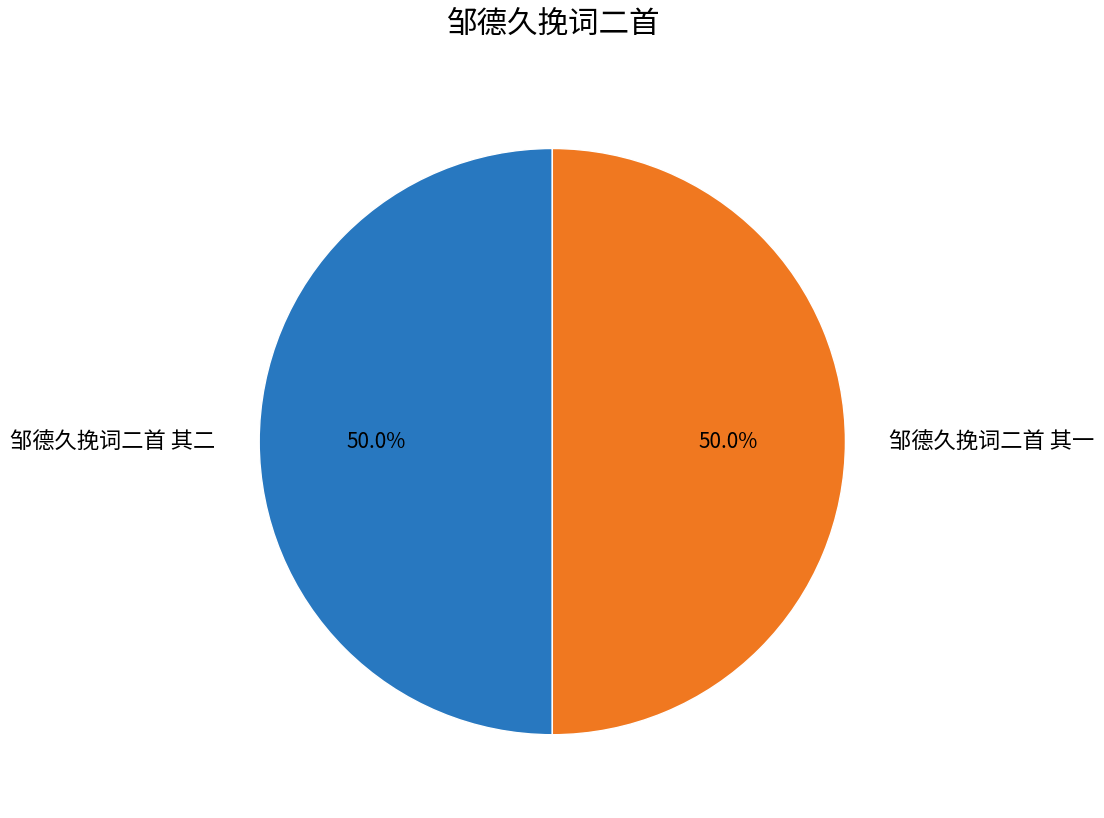

Is it true that 邹德久挽词二首 其二 is 50% of the pie?

True